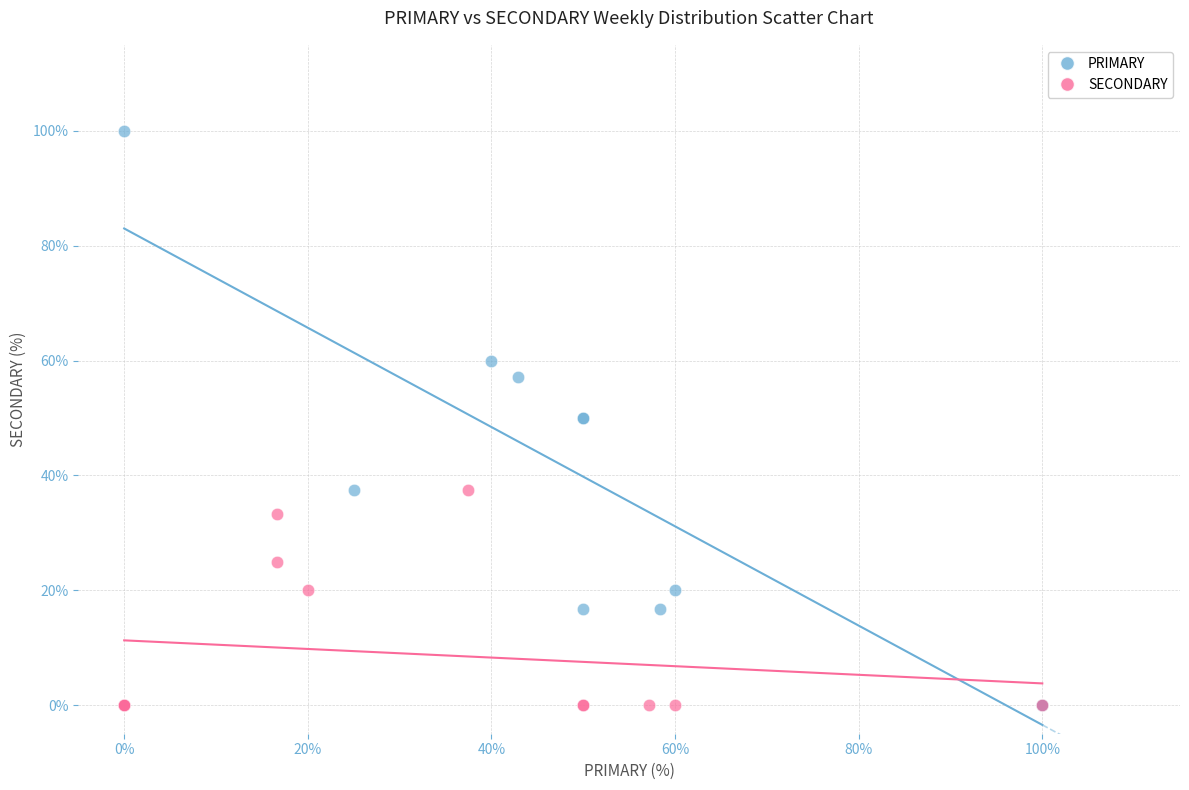

Which series contains the highest Y value?

PRIMARY